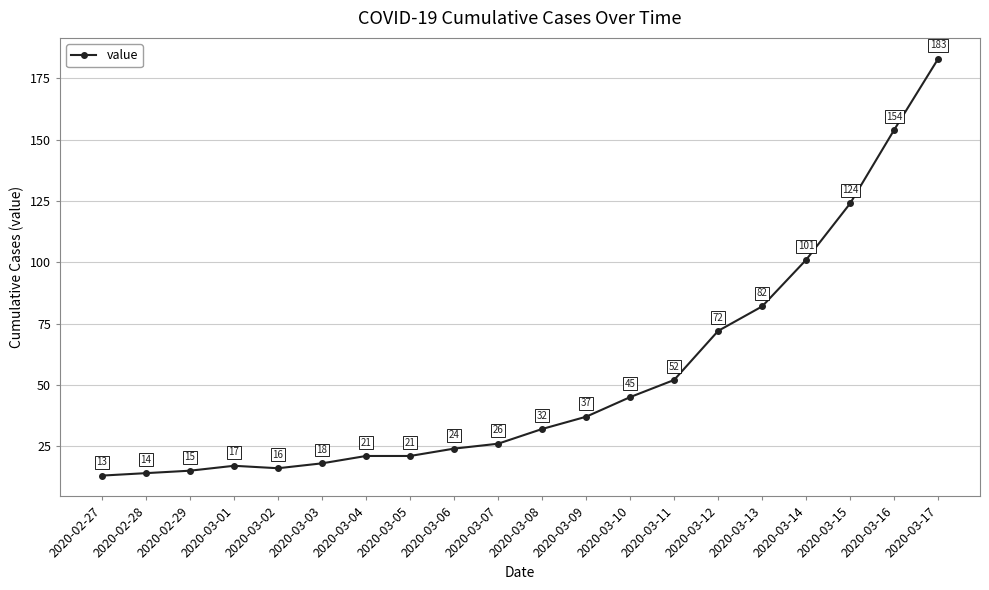

What is the label of the 10th point from the right?

2020-03-08